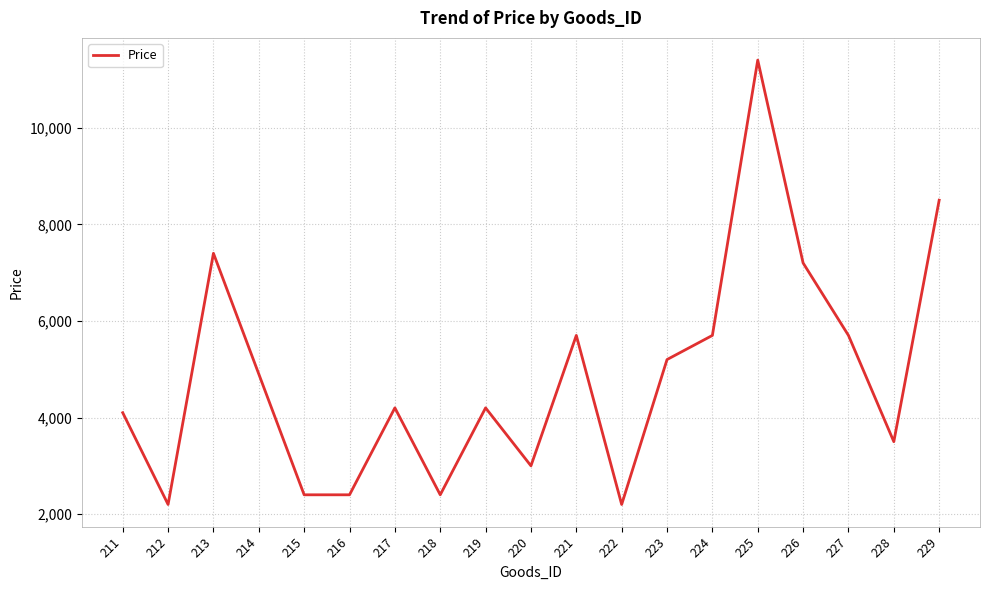

How many lines are shown in the chart?

1